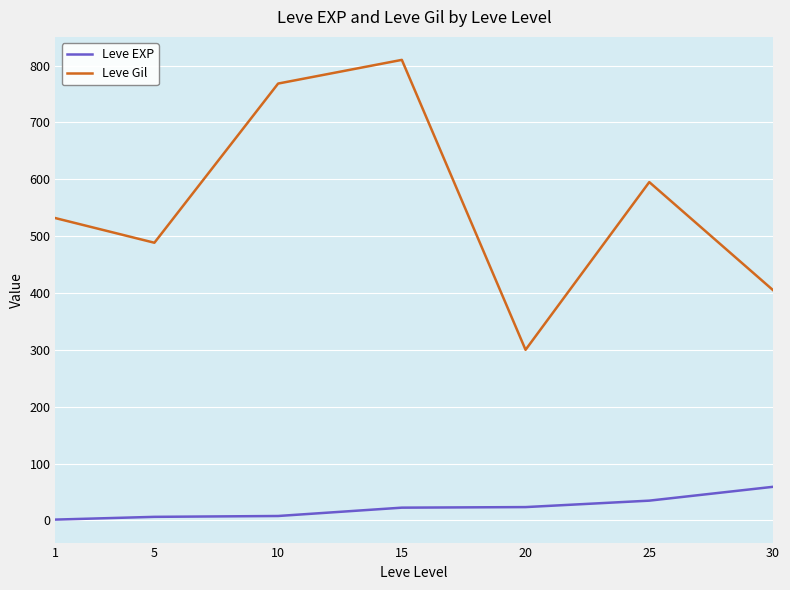

True or false: Leve Gil and Leve EXP intersect in this chart.

False